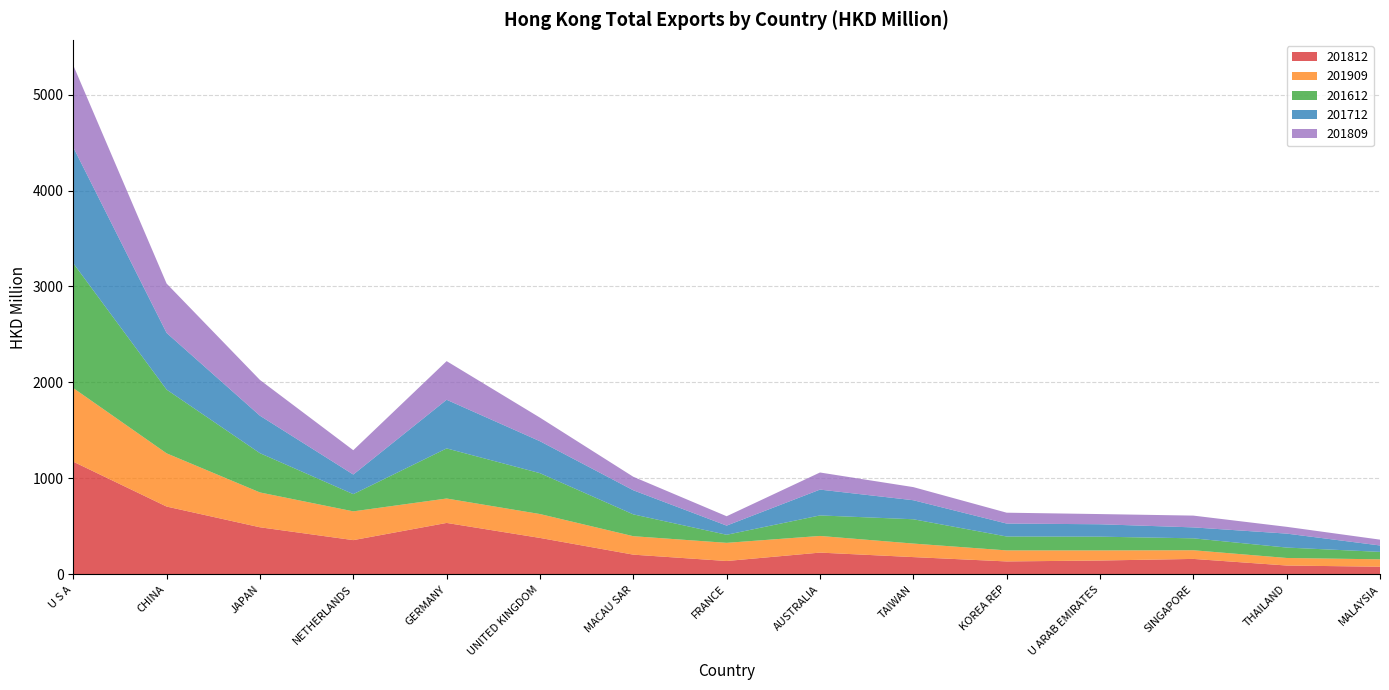

Reading right to left, extract all data points from this chart.

201812: 80.5	93.0	161.9	145.1	135.6	180.8	227.6	140.1	206.3	380.5	536.8	357.6	491.5	707.3	1174.8
201909: 77.1	78.6	90.3	105.5	115.0	140.9	173.5	189.2	192.2	248.8	254.4	299.7	362.9	554.5	767.0
201612: 77.7	108.5	124.2	143.0	144.7	253.3	213.7	84.1	227.4	425.9	521.9	179.3	409.1	664.1	1300.5
201712: 66.7	145.4	113.9	129.2	135.0	198.3	269.1	95.5	250.9	332.8	506.8	204.4	390.2	590.2	1207.9
201809: 60.8	70.7	122.8	106.1	113.1	136.6	178.2	97.6	140.8	245.7	402.6	253.3	372.6	514.4	854.2